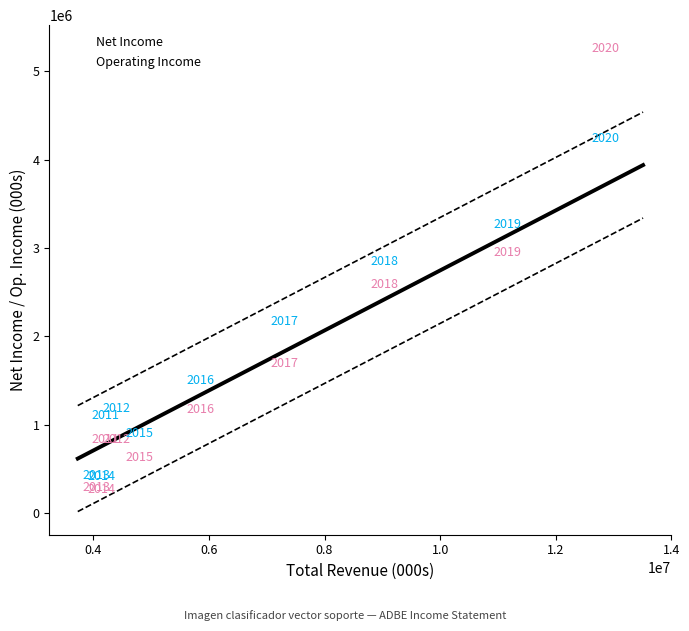

In the Net Income series, what Y value is closest to 2764200?

2590800